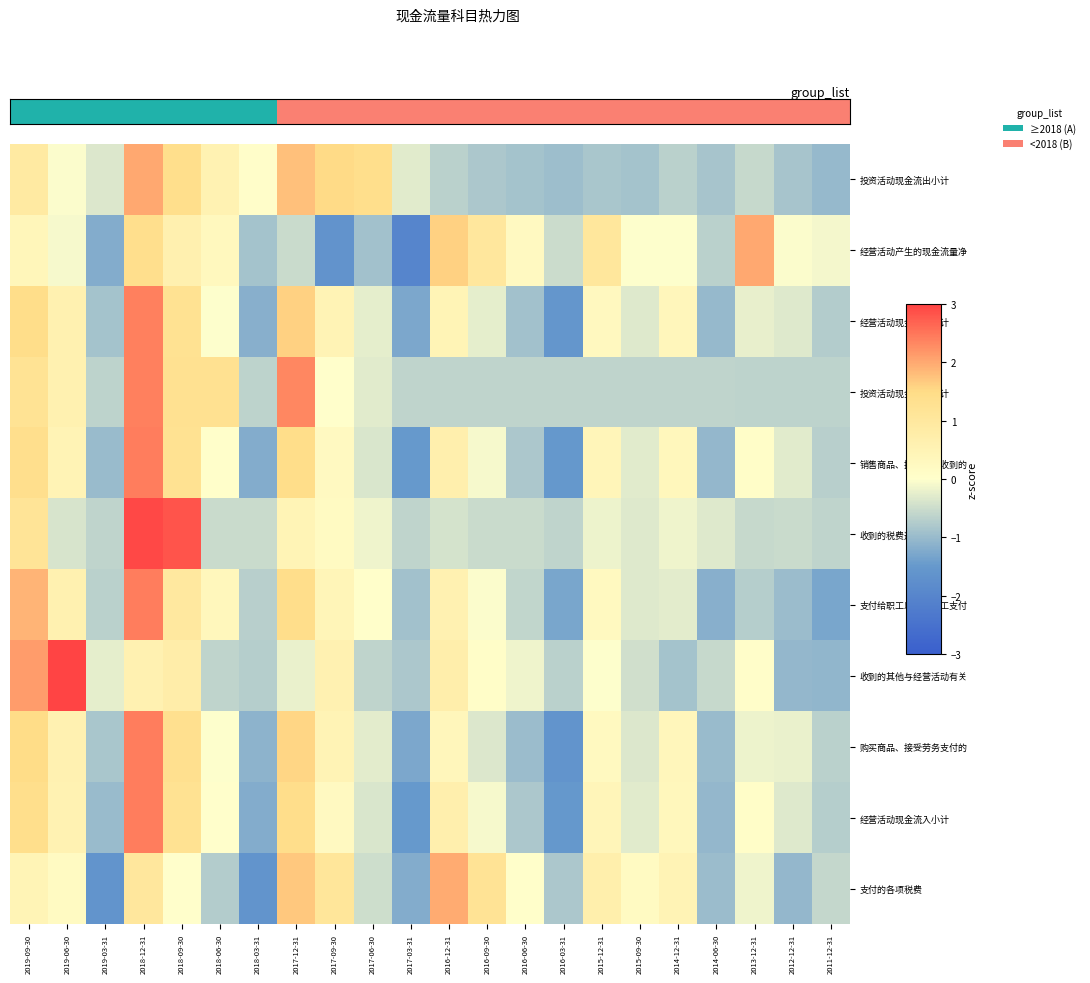

Reading left to right, extract all data points from this chart.

投资活动现金流出小计: 2019-09-30=0.9	2019-06-30=-0.0	2019-03-31=-0.3	2018-12-31=2.0	2018-09-30=1.4	2018-06-30=0.6	2018-03-31=0.1	2017-12-31=1.8	2017-09-30=1.5	2017-06-30=1.4	2017-03-31=-0.3	2016-12-31=-0.7	2016-09-30=-0.8	2016-06-30=-0.9	2016-03-31=-0.9	2015-12-31=-0.8	2015-09-30=-0.9	2014-12-31=-0.7	2014-06-30=-0.9	2013-12-31=-0.5	2012-12-31=-0.8	2011-12-31=-1.0
经营活动产生的现金流量净: 2019-09-30=0.4	2019-06-30=-0.1	2019-03-31=-1.2	2018-12-31=1.4	2018-09-30=0.6	2018-06-30=0.3	2018-03-31=-0.9	2017-12-31=-0.5	2017-09-30=-1.6	2017-06-30=-0.9	2017-03-31=-2.0	2016-12-31=1.6	2016-09-30=1.0	2016-06-30=0.2	2016-03-31=-0.5	2015-12-31=1.1	2015-09-30=-0.0	2014-12-31=-0.0	2014-06-30=-0.7	2013-12-31=2.0	2012-12-31=-0.0	2011-12-31=-0.1
经营活动现金流出小计: 2019-09-30=1.5	2019-06-30=0.6	2019-03-31=-0.9	2018-12-31=2.4	2018-09-30=1.3	2018-06-30=-0.0	2018-03-31=-1.2	2017-12-31=1.6	2017-09-30=0.5	2017-06-30=-0.3	2017-03-31=-1.3	2016-12-31=0.5	2016-09-30=-0.2	2016-06-30=-0.9	2016-03-31=-1.5	2015-12-31=0.3	2015-09-30=-0.3	2014-12-31=0.4	2014-06-30=-1.0	2013-12-31=-0.2	2012-12-31=-0.3	2011-12-31=-0.7
投资活动现金流入小计: 2019-09-30=1.2	2019-06-30=0.6	2019-03-31=-0.6	2018-12-31=2.4	2018-09-30=1.3	2018-06-30=1.3	2018-03-31=-0.6	2017-12-31=2.3	2017-09-30=0.0	2017-06-30=-0.3	2017-03-31=-0.6	2016-12-31=-0.6	2016-09-30=-0.6	2016-06-30=-0.6	2016-03-31=-0.6	2015-12-31=-0.6	2015-09-30=-0.6	2014-12-31=-0.6	2014-06-30=-0.6	2013-12-31=-0.6	2012-12-31=-0.6	2011-12-31=-0.6
销售商品、提供劳务收到的: 2019-09-30=1.4	2019-06-30=0.5	2019-03-31=-1.0	2018-12-31=2.4	2018-09-30=1.3	2018-06-30=0.0	2018-03-31=-1.2	2017-12-31=1.4	2017-09-30=0.2	2017-06-30=-0.4	2017-03-31=-1.5	2016-12-31=0.7	2016-09-30=-0.1	2016-06-30=-0.8	2016-03-31=-1.5	2015-12-31=0.4	2015-09-30=-0.3	2014-12-31=0.3	2014-06-30=-1.0	2013-12-31=0.1	2012-12-31=-0.3	2011-12-31=-0.7
收到的税费返还: 2019-09-30=1.2	2019-06-30=-0.4	2019-03-31=-0.6	2018-12-31=2.9	2018-09-30=2.8	2018-06-30=-0.5	2018-03-31=-0.5	2017-12-31=0.5	2017-09-30=0.2	2017-06-30=-0.2	2017-03-31=-0.6	2016-12-31=-0.4	2016-09-30=-0.5	2016-06-30=-0.5	2016-03-31=-0.6	2015-12-31=-0.2	2015-09-30=-0.3	2014-12-31=-0.2	2014-06-30=-0.3	2013-12-31=-0.6	2012-12-31=-0.5	2011-12-31=-0.6
支付给职工以及为职工支付: 2019-09-30=1.9	2019-06-30=0.6	2019-03-31=-0.7	2018-12-31=2.4	2018-09-30=1.0	2018-06-30=0.3	2018-03-31=-0.7	2017-12-31=1.4	2017-09-30=0.4	2017-06-30=0.0	2017-03-31=-0.9	2016-12-31=0.6	2016-09-30=-0.0	2016-06-30=-0.6	2016-03-31=-1.3	2015-12-31=0.2	2015-09-30=-0.3	2014-12-31=-0.3	2014-06-30=-1.2	2013-12-31=-0.7	2012-12-31=-1.0	2011-12-31=-1.3
收到的其他与经营活动有关: 2019-09-30=2.1	2019-06-30=3.1	2019-03-31=-0.2	2018-12-31=0.6	2018-09-30=0.8	2018-06-30=-0.6	2018-03-31=-0.7	2017-12-31=-0.2	2017-09-30=0.6	2017-06-30=-0.6	2017-03-31=-0.8	2016-12-31=0.7	2016-09-30=0.1	2016-06-30=-0.1	2016-03-31=-0.7	2015-12-31=-0.0	2015-09-30=-0.4	2014-12-31=-0.9	2014-06-30=-0.5	2013-12-31=0.1	2012-12-31=-1.0	2011-12-31=-1.1
购买商品、接受劳务支付的: 2019-09-30=1.5	2019-06-30=0.6	2019-03-31=-0.8	2018-12-31=2.4	2018-09-30=1.3	2018-06-30=-0.0	2018-03-31=-1.1	2017-12-31=1.6	2017-09-30=0.5	2017-06-30=-0.3	2017-03-31=-1.3	2016-12-31=0.4	2016-09-30=-0.3	2016-06-30=-1.0	2016-03-31=-1.6	2015-12-31=0.2	2015-09-30=-0.4	2014-12-31=0.4	2014-06-30=-1.0	2013-12-31=-0.2	2012-12-31=-0.2	2011-12-31=-0.7
经营活动现金流入小计: 2019-09-30=1.4	2019-06-30=0.5	2019-03-31=-1.0	2018-12-31=2.4	2018-09-30=1.3	2018-06-30=0.0	2018-03-31=-1.2	2017-12-31=1.4	2017-09-30=0.2	2017-06-30=-0.4	2017-03-31=-1.5	2016-12-31=0.7	2016-09-30=-0.1	2016-06-30=-0.8	2016-03-31=-1.5	2015-12-31=0.4	2015-09-30=-0.3	2014-12-31=0.3	2014-06-30=-1.0	2013-12-31=0.1	2012-12-31=-0.3	2011-12-31=-0.7
支付的各项税费: 2019-09-30=0.5	2019-06-30=0.2	2019-03-31=-1.6	2018-12-31=1.0	2018-09-30=0.0	2018-06-30=-0.7	2018-03-31=-1.6	2017-12-31=1.7	2017-09-30=1.1	2017-06-30=-0.5	2017-03-31=-1.2	2016-12-31=2.0	2016-09-30=1.2	2016-06-30=0.0	2016-03-31=-0.8	2015-12-31=0.7	2015-09-30=0.2	2014-12-31=0.5	2014-06-30=-1.0	2013-12-31=-0.1	2012-12-31=-1.0	2011-12-31=-0.6